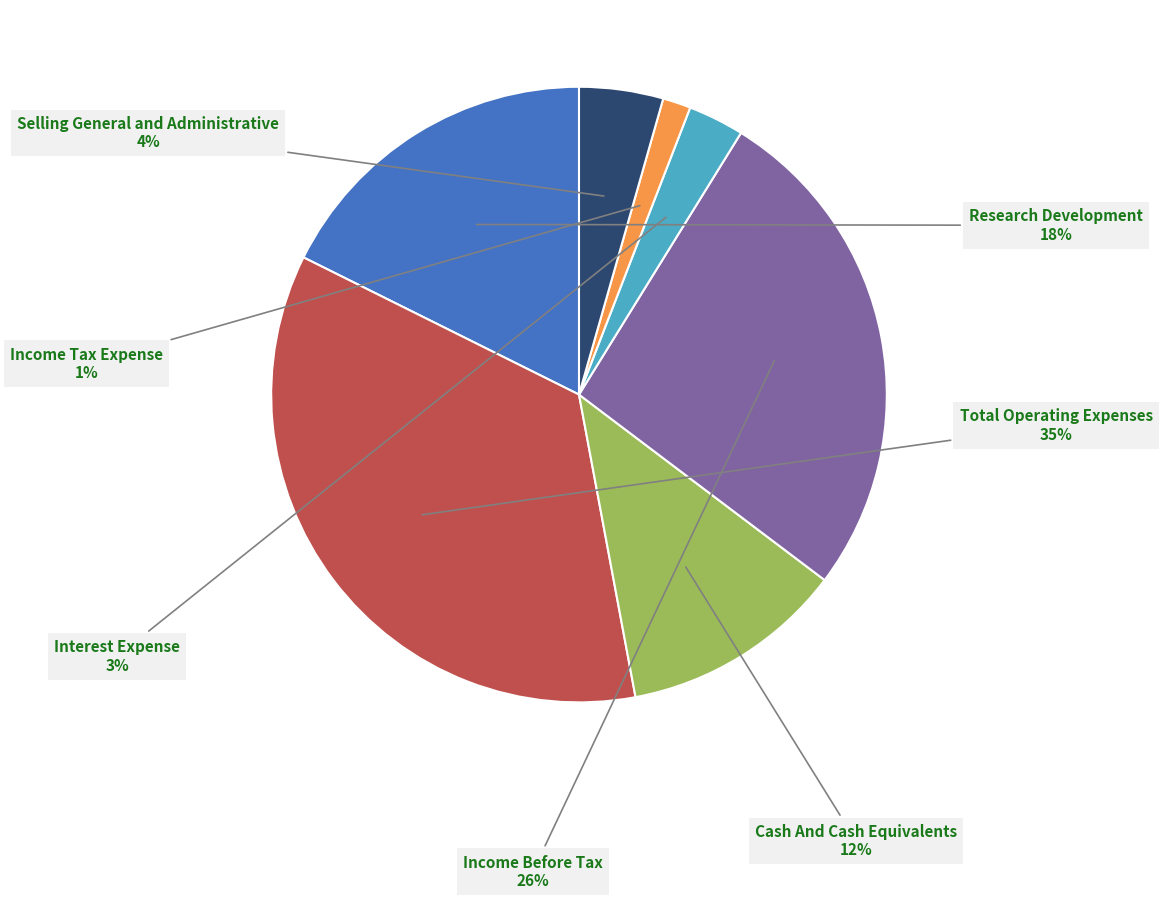

To the nearest percent, what is the difference between the largest and smallest slice percentages?

34%